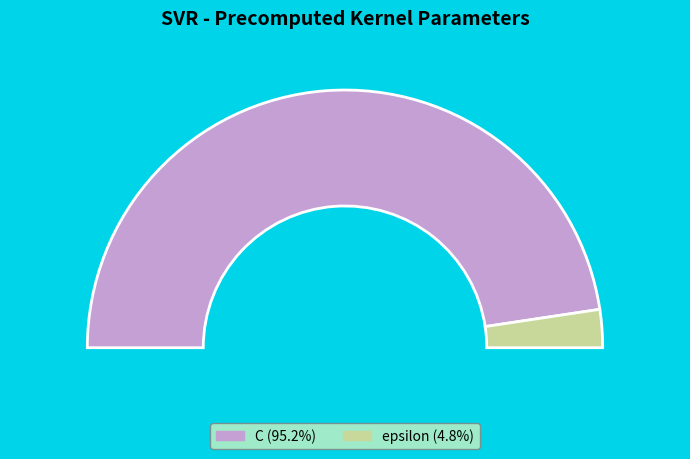

What is the smallest slice in the pie chart?

epsilon